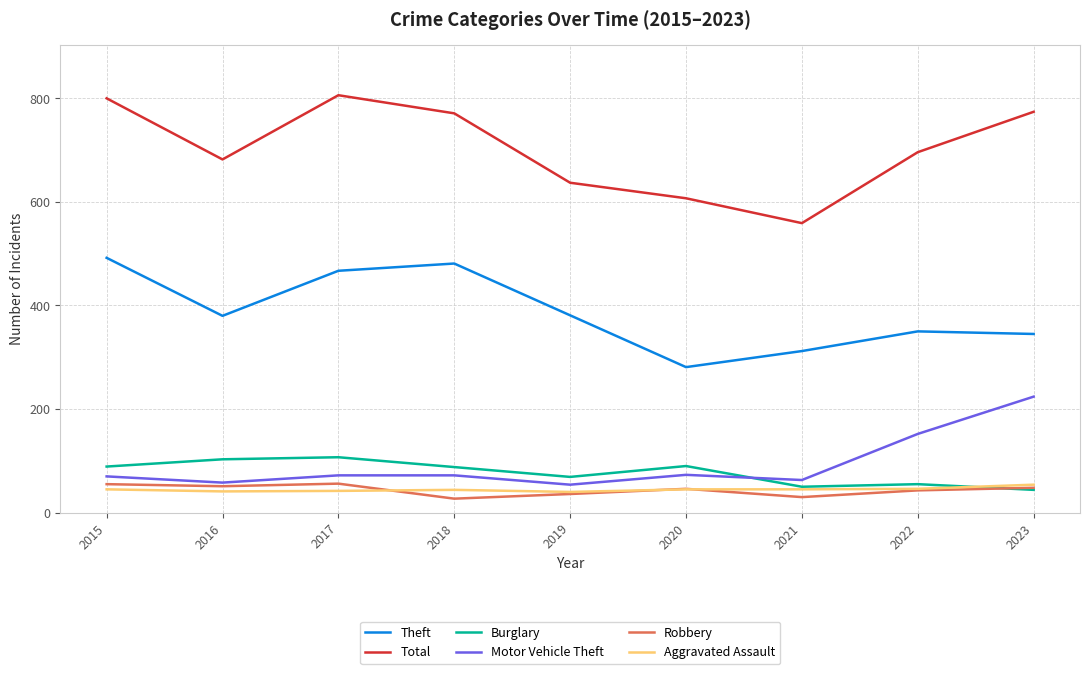

At how many categories does at least one series exceed 574?

8